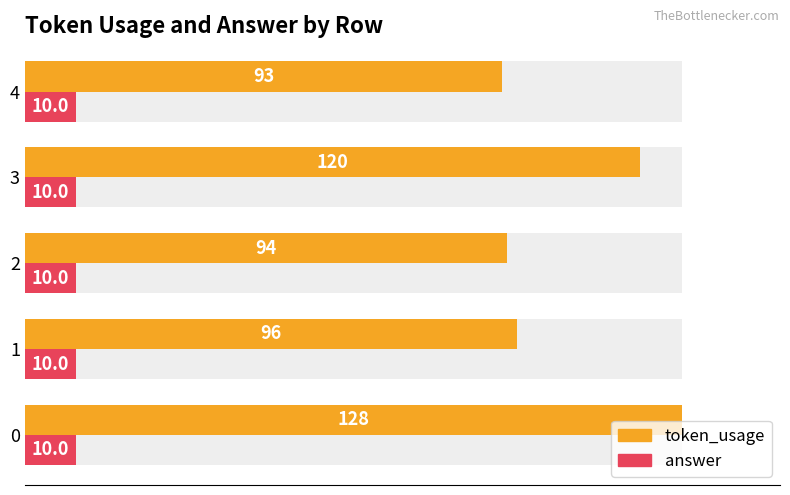

How many series are shown in this chart?

2